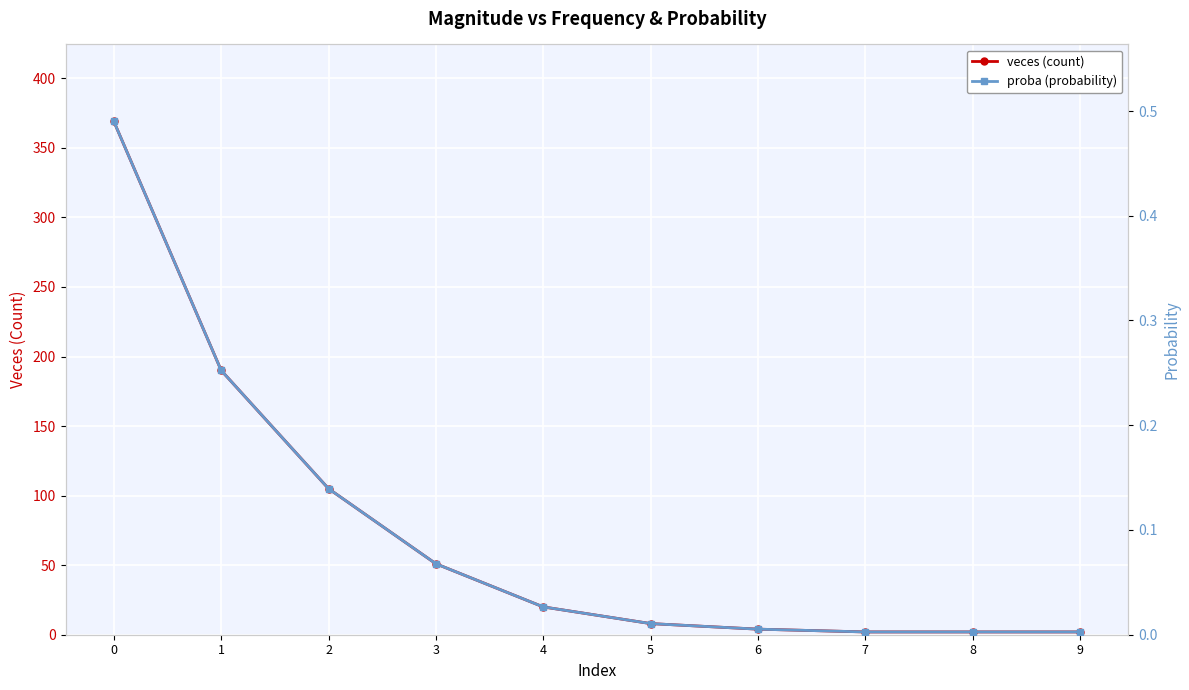

What is the value of the veces (count) point at the 10th from the left?

2.0